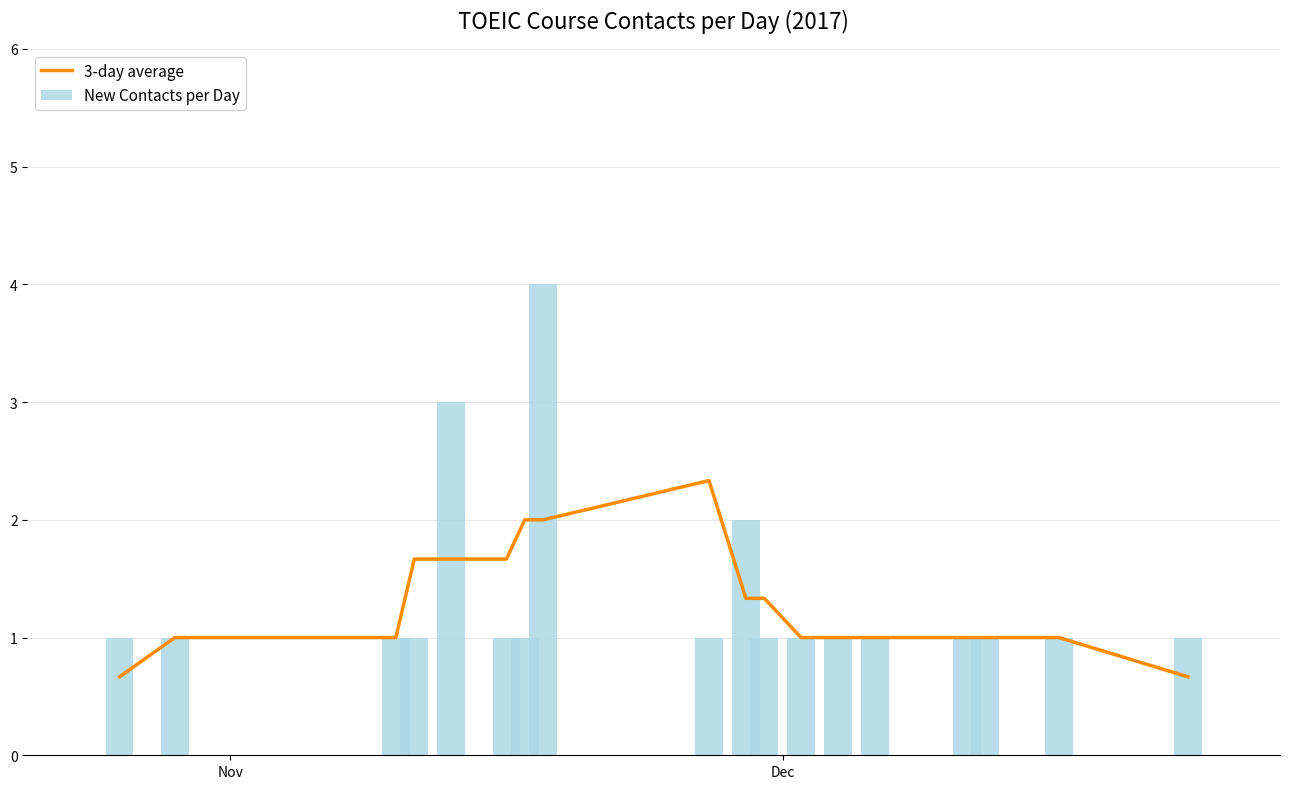

What is the lowest value of the 3-day average series?

0.7